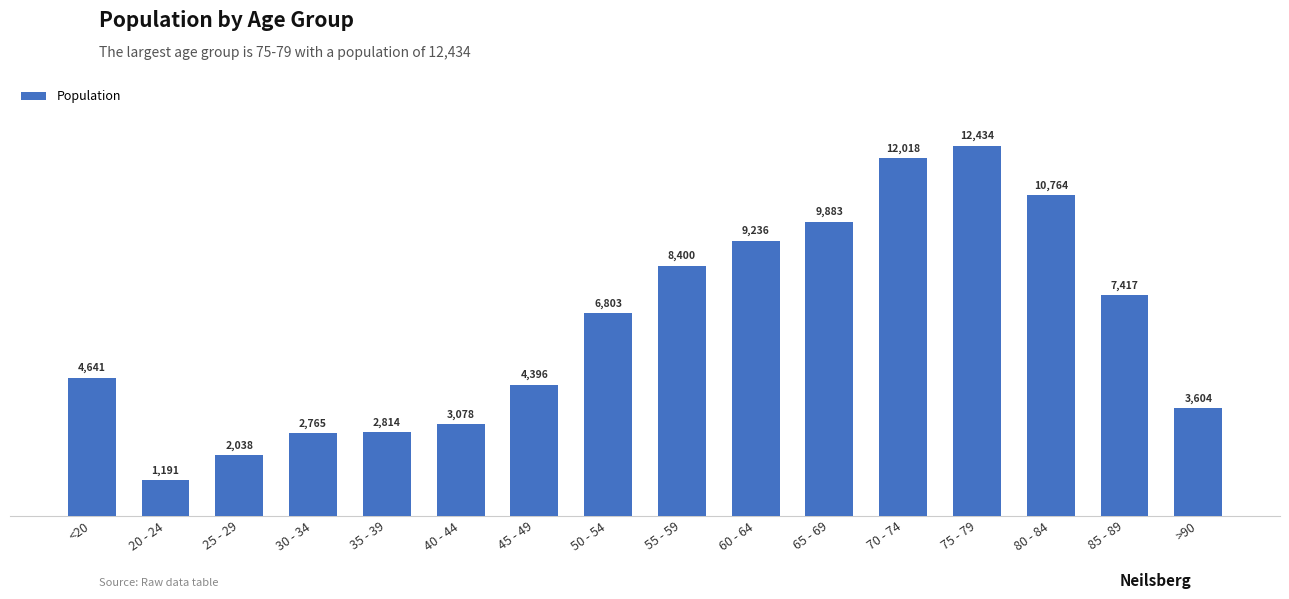

The chart shows a value of 2891 at 25 - 29. True or false?

False